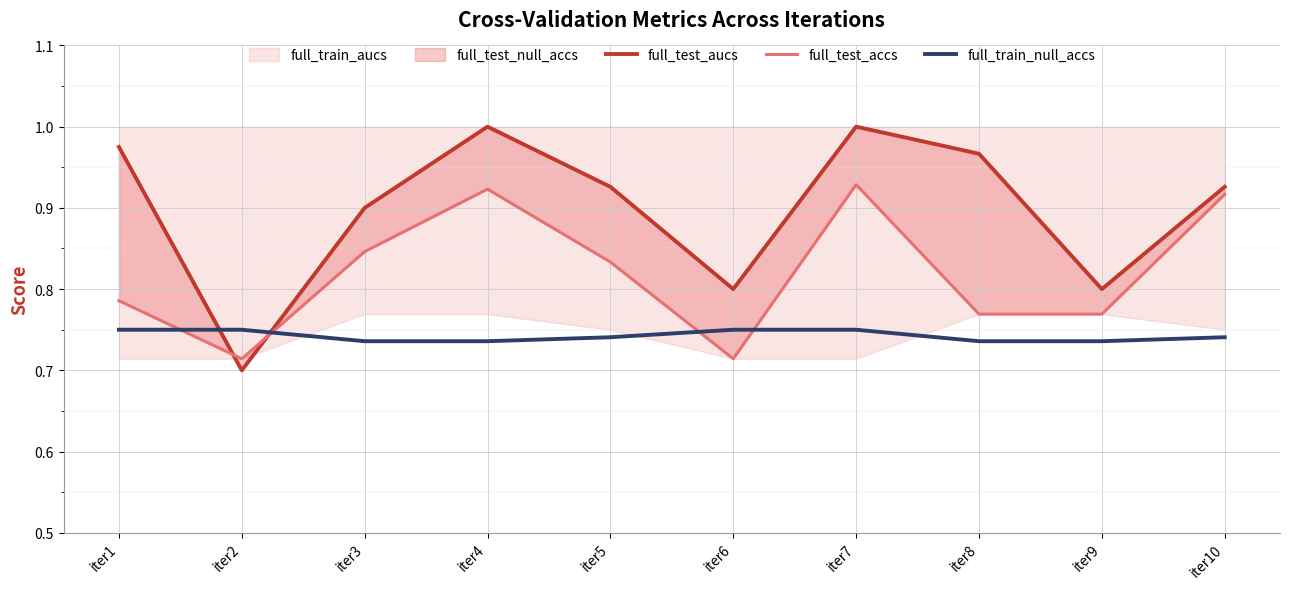

Read the full_test_accs value at iter4.

0.9